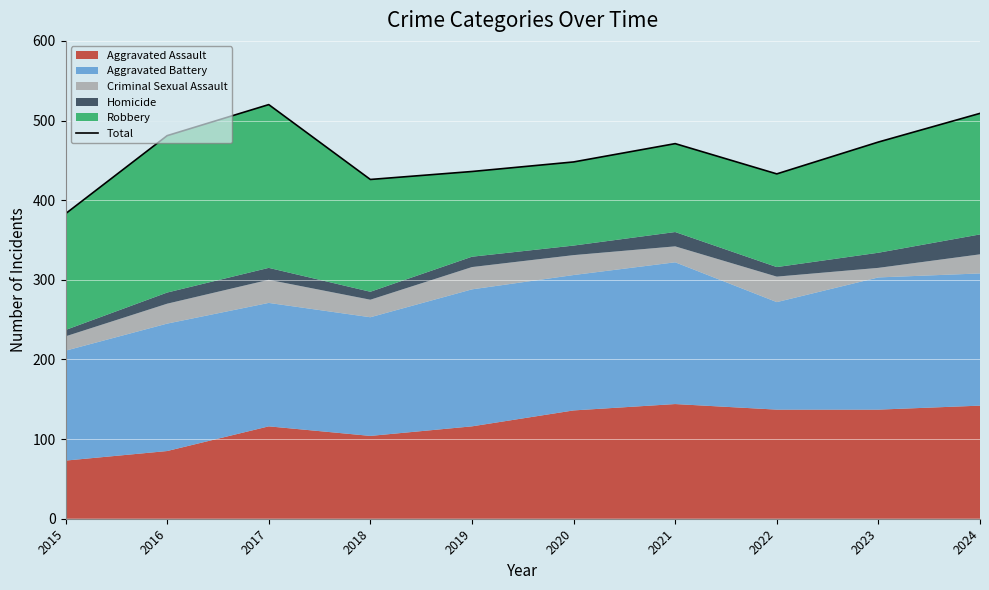

At which category does the data reach its first local valley?

2018